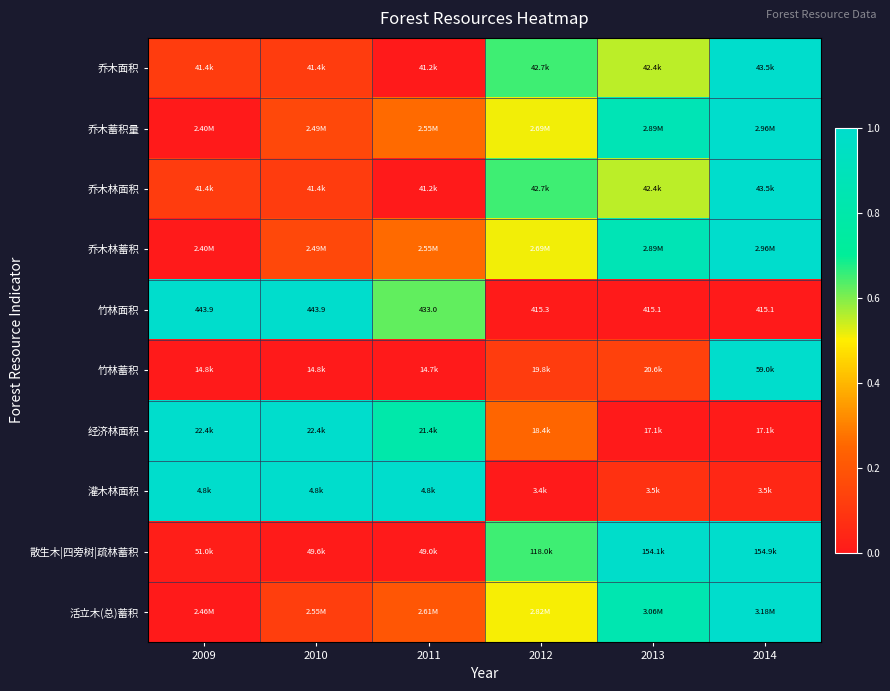

The value of 竹林面积 at 2011 is 0.6. True or false?

True